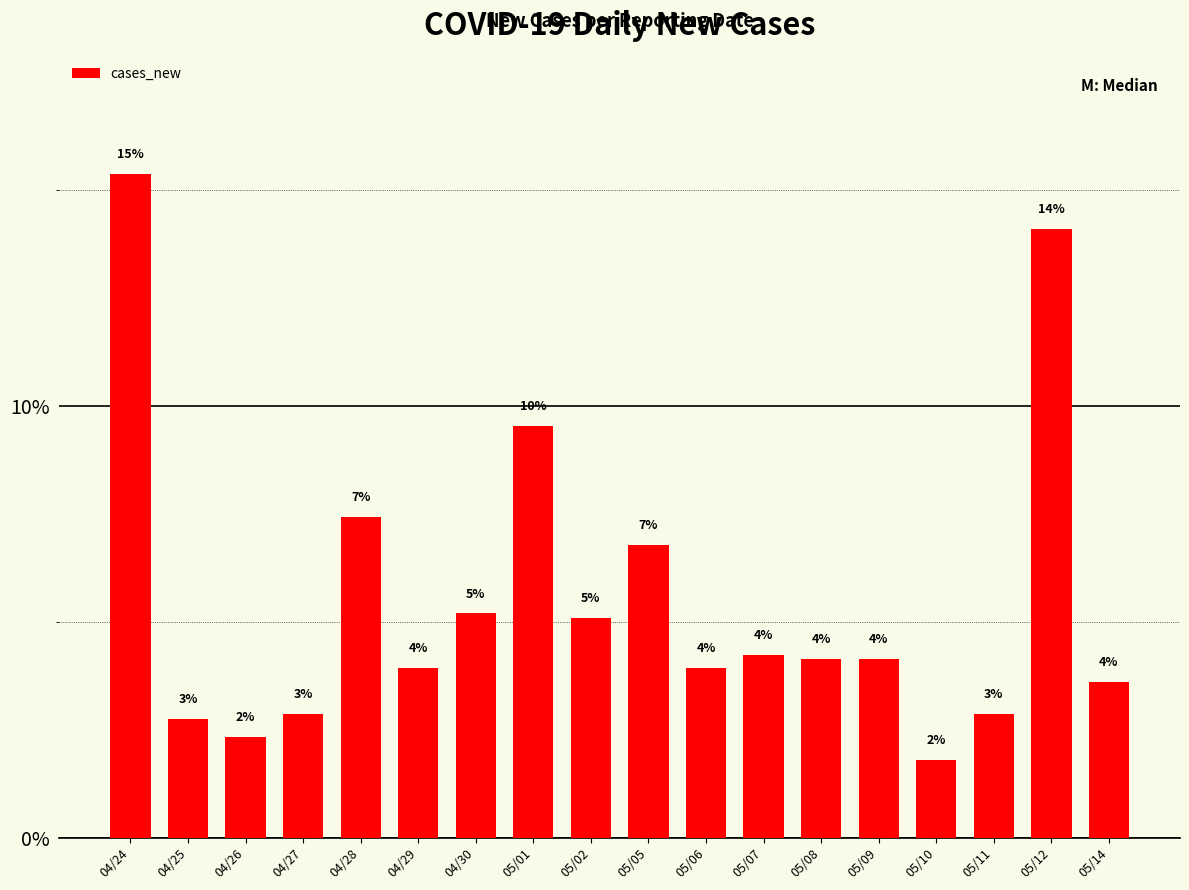

What is the difference between the maximum and second lowest values?

13.0